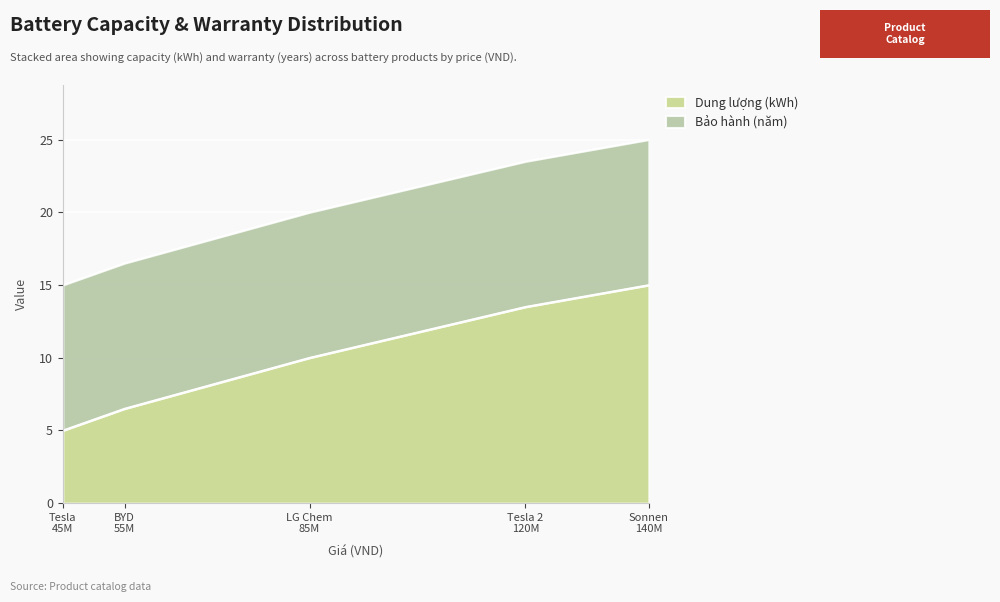

What are all the series names shown in the legend?

Dung lượng (kWh), Bảo hành (năm)